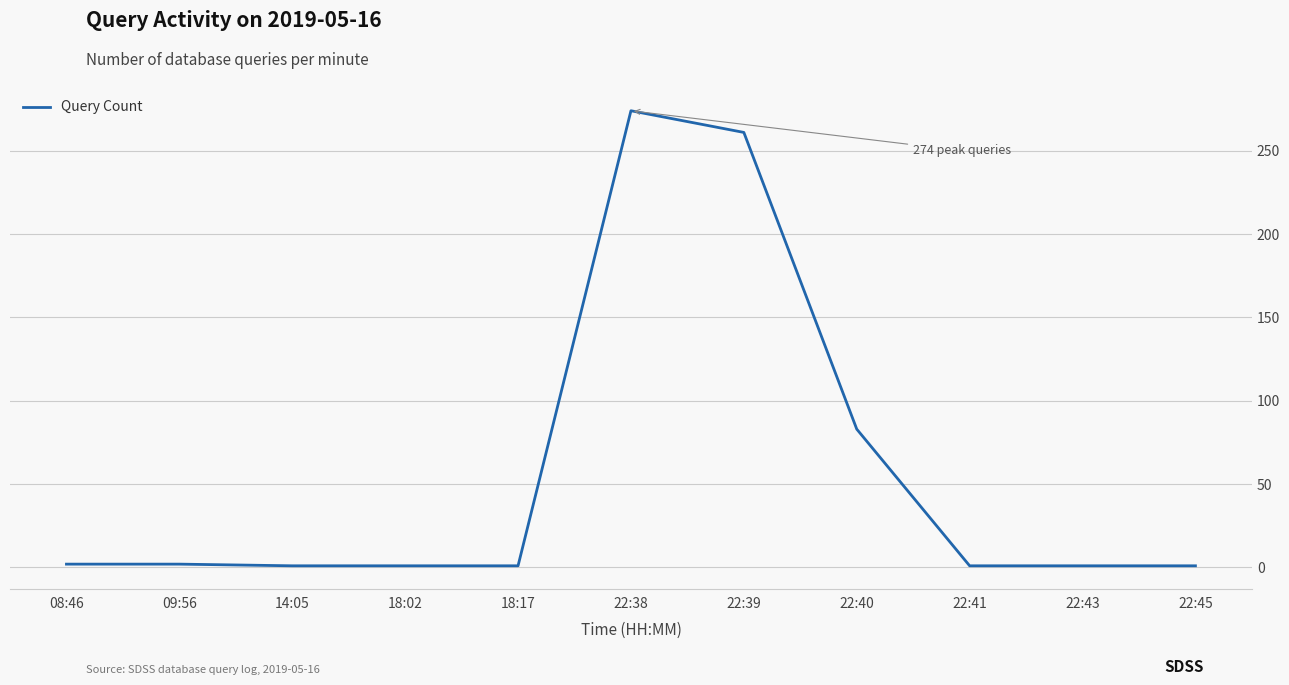

What is the difference between the maximum and minimum values?

273